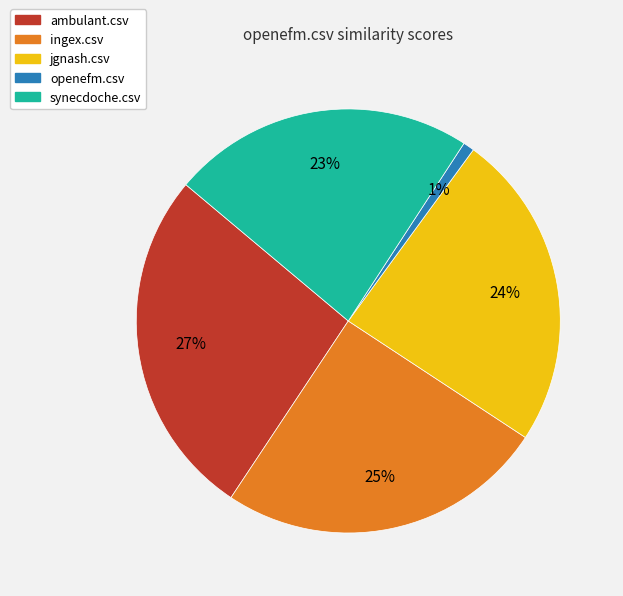

Is ingex.csv the majority of the pie?

No